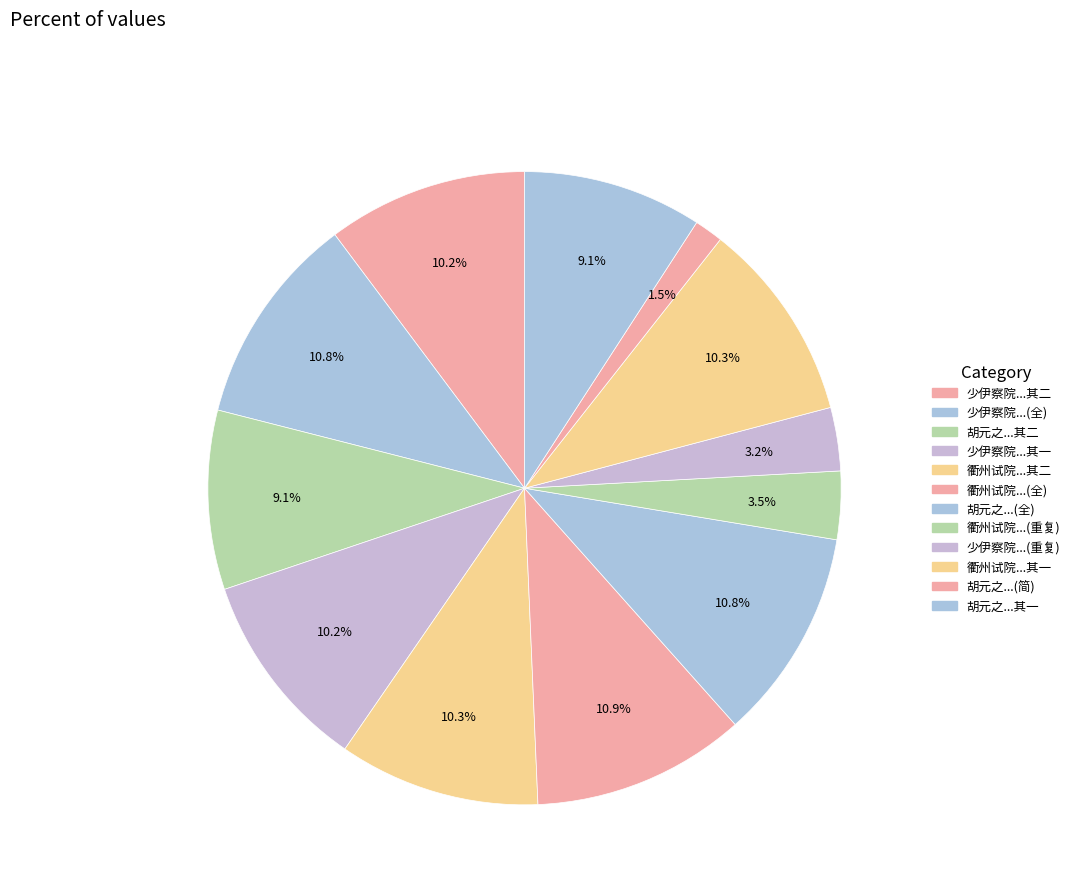

How many slices are in this pie chart?

12